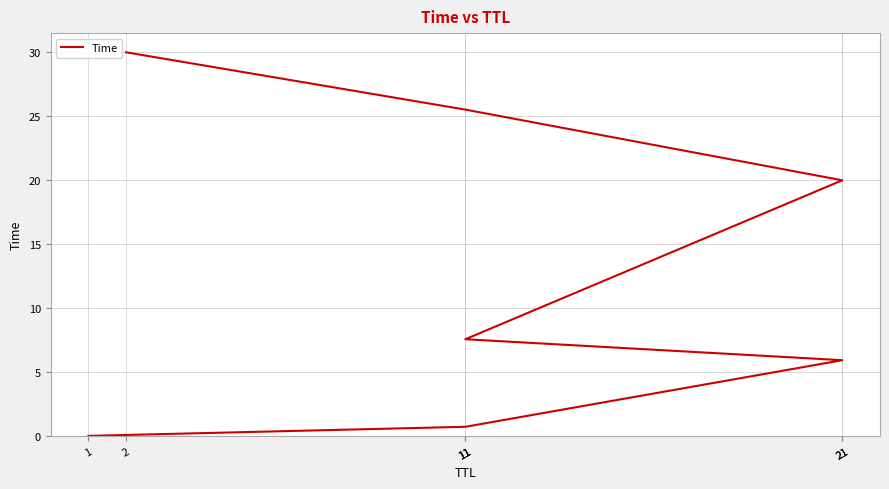

The value at 1 is 0.0. True or false?

False